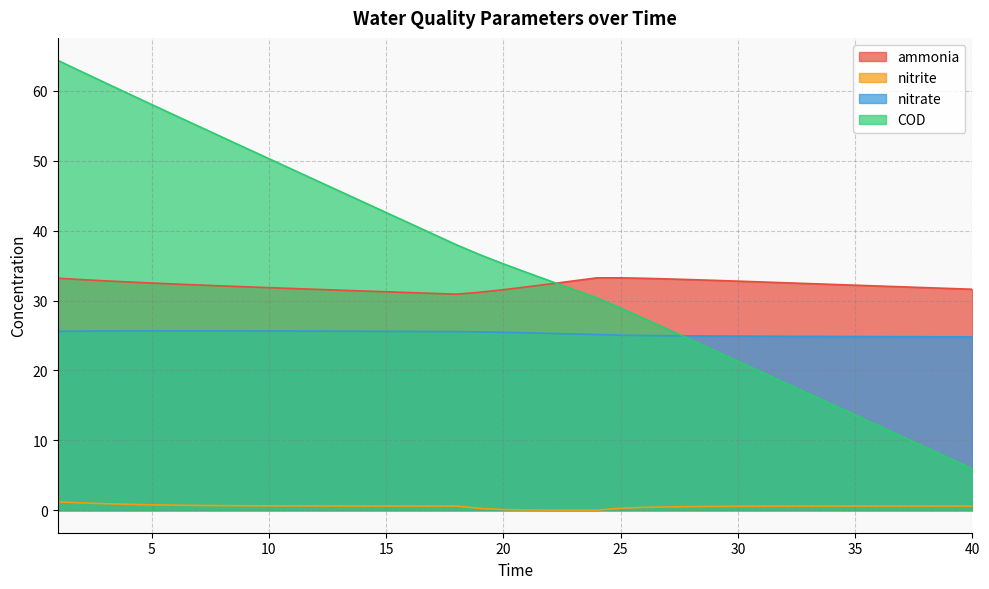

What is the difference between the second highest and second lowest values in the COD series?

55.3